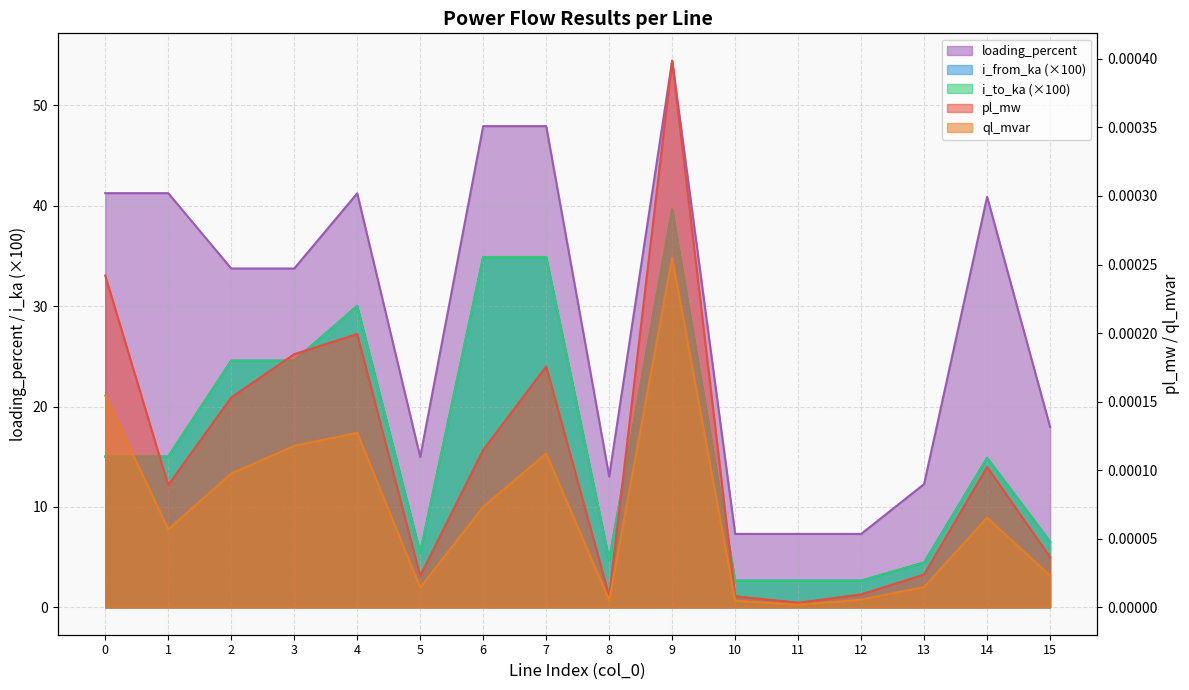

What are all the series names shown in the legend?

pl_mw, ql_mvar, i_from_ka, i_to_ka, loading_percent